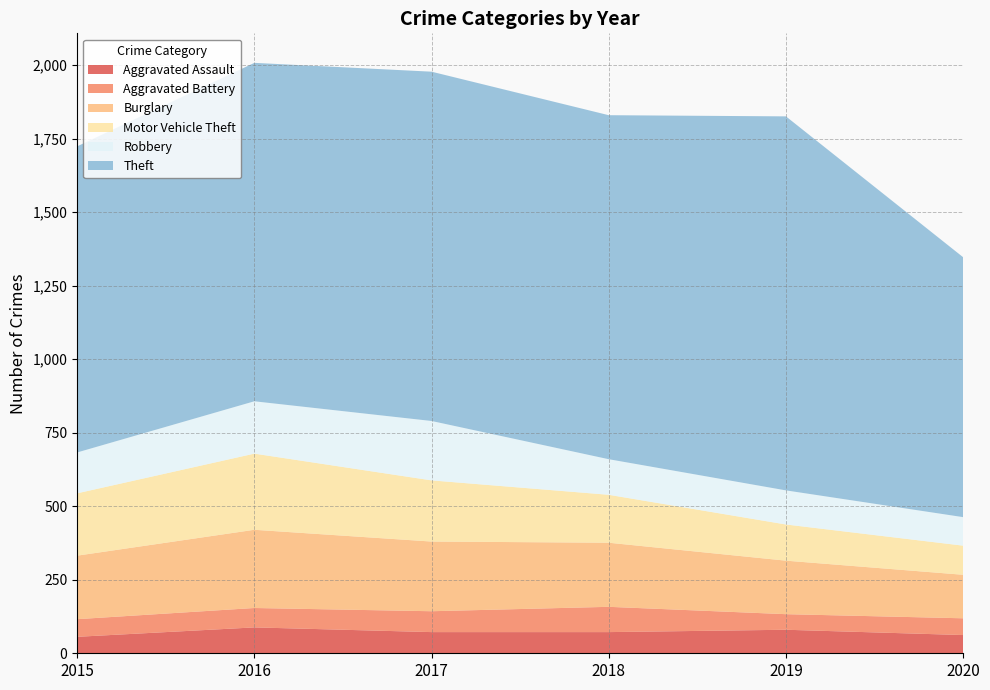

Reading left to right, list all the values displayed in this chart.

Aggravated Assault: 56	88	72	72	80	62
Aggravated Battery: 60	66	71	86	53	57
Burglary: 216	266	237	218	182	148
Motor Vehicle Theft: 212	259	208	163	123	99
Robbery: 139	178	202	121	116	97
Theft: 1041	1151	1188	1170	1272	884